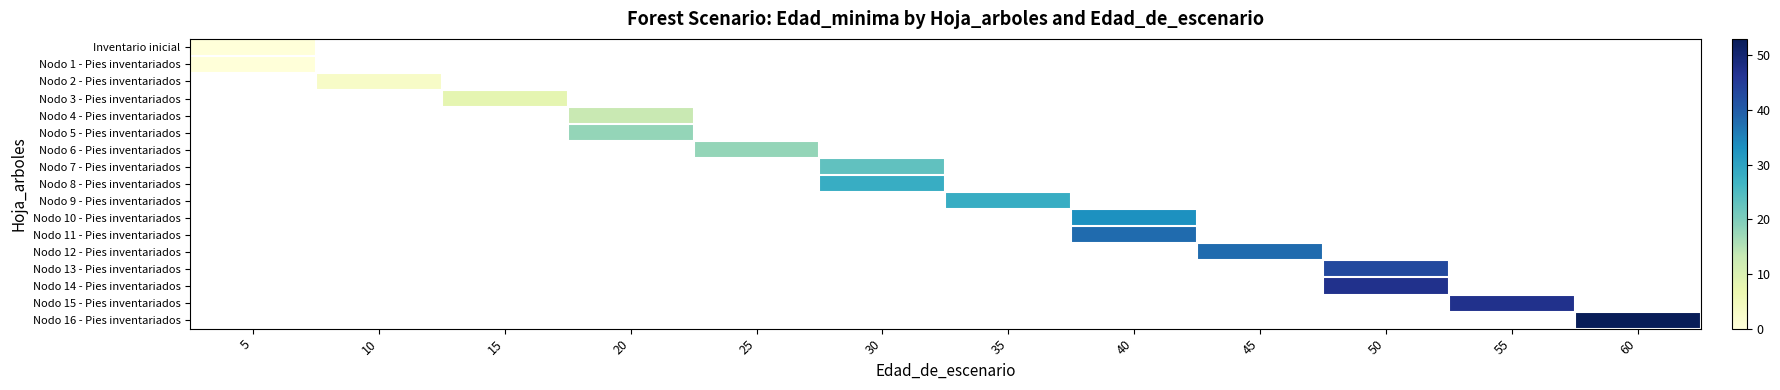

Which label corresponds to the smallest value in the chart?

5